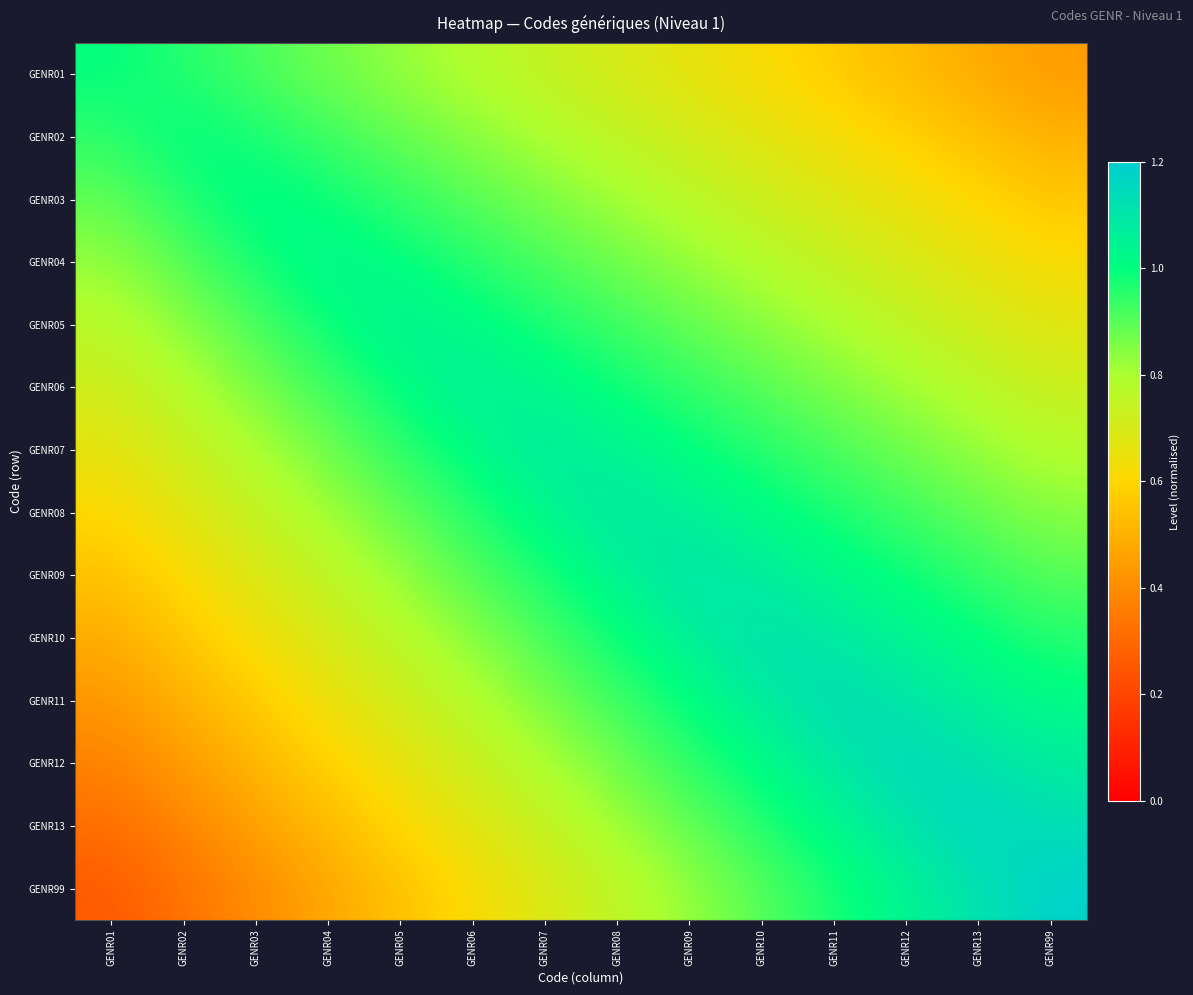

Rank the series at GENR11 from lowest to highest value.

GENR01, GENR02, GENR03, GENR04, GENR05, GENR06, GENR07, GENR08, GENR99, GENR09, GENR13, GENR10, GENR12, GENR11